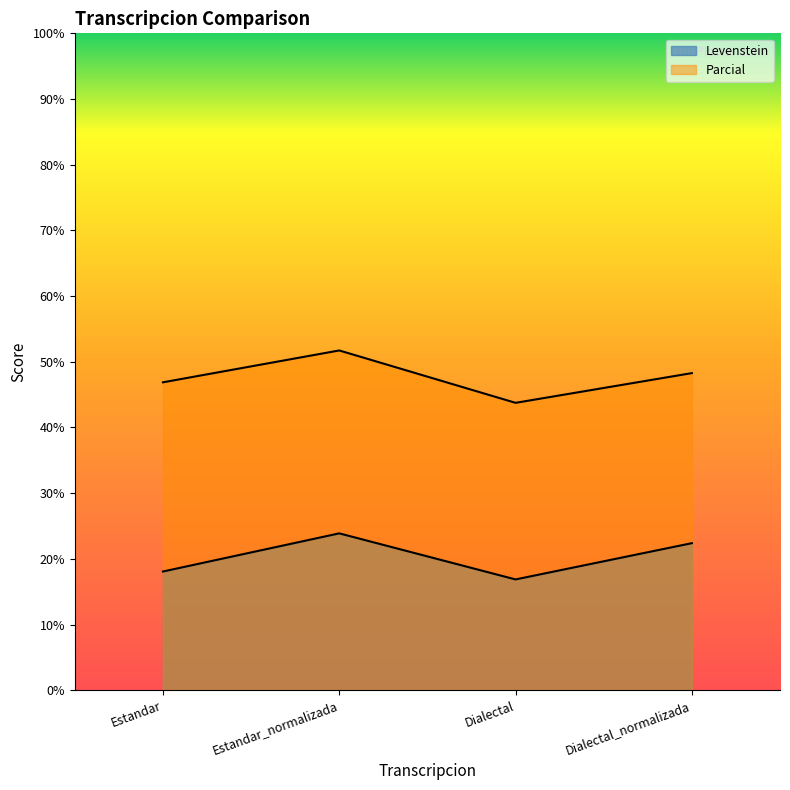

Rank the categories by Parcial value from highest to lowest.

Estandar_normalizada, Dialectal_normalizada, Estandar, Dialectal